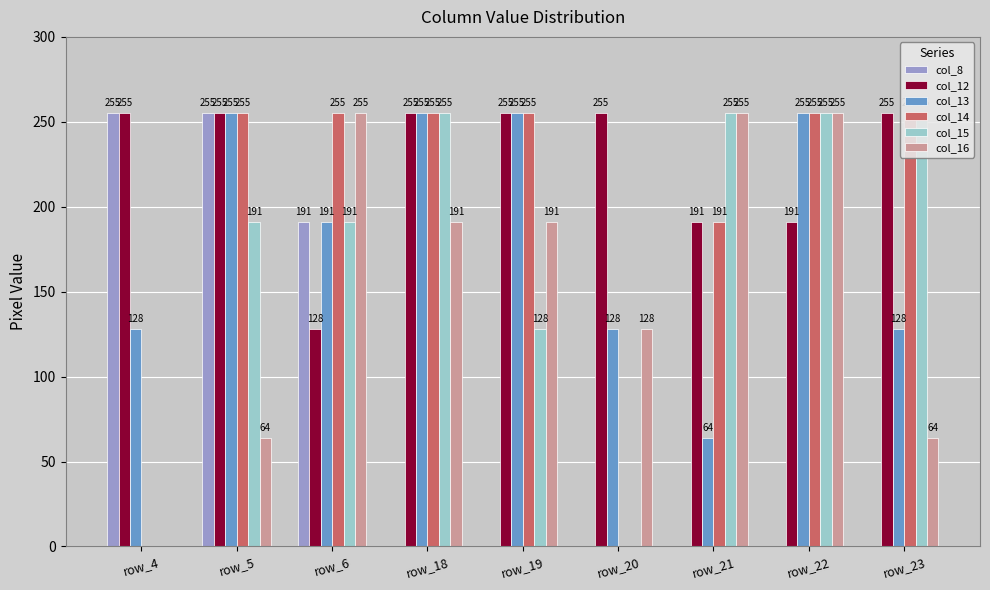

Which series has the largest range (max minus min)?

col_8